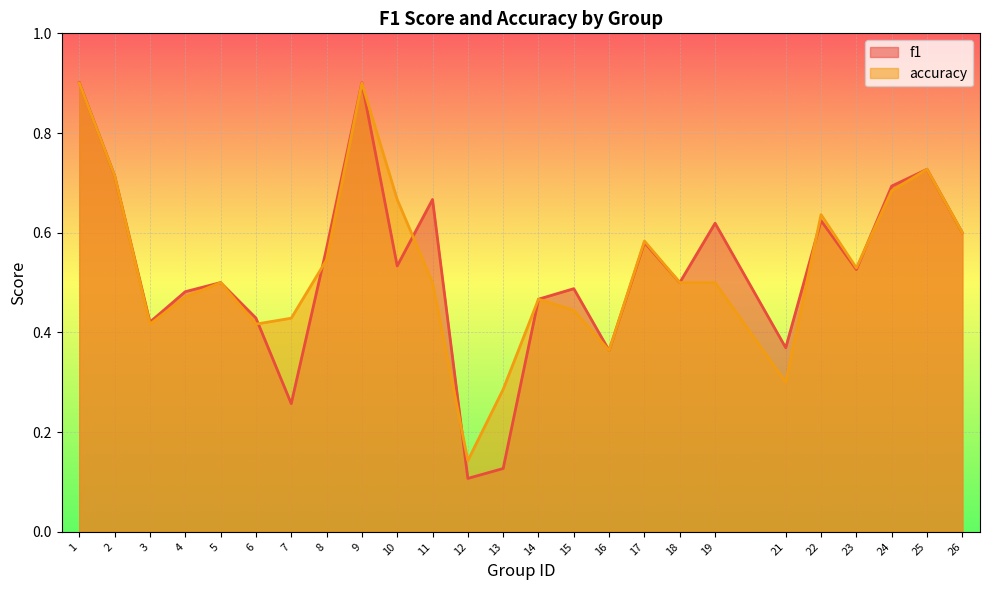

Which series has the largest total across all categories?

accuracy